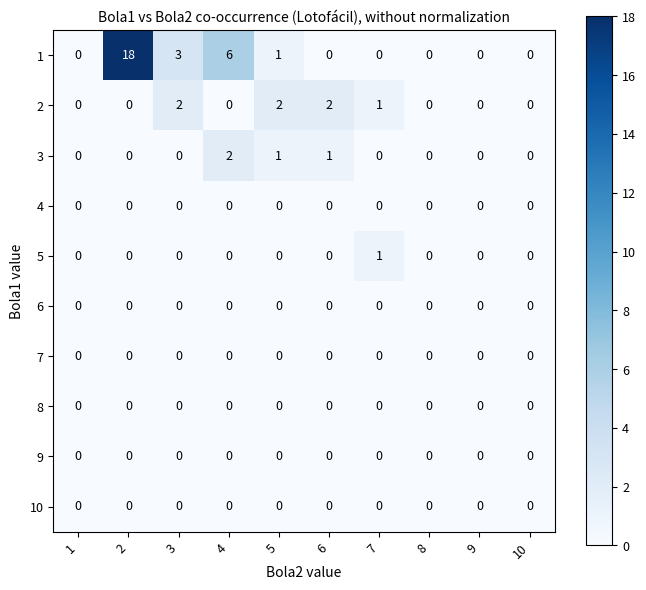

What is the difference between the highest and lowest values at 2?

18